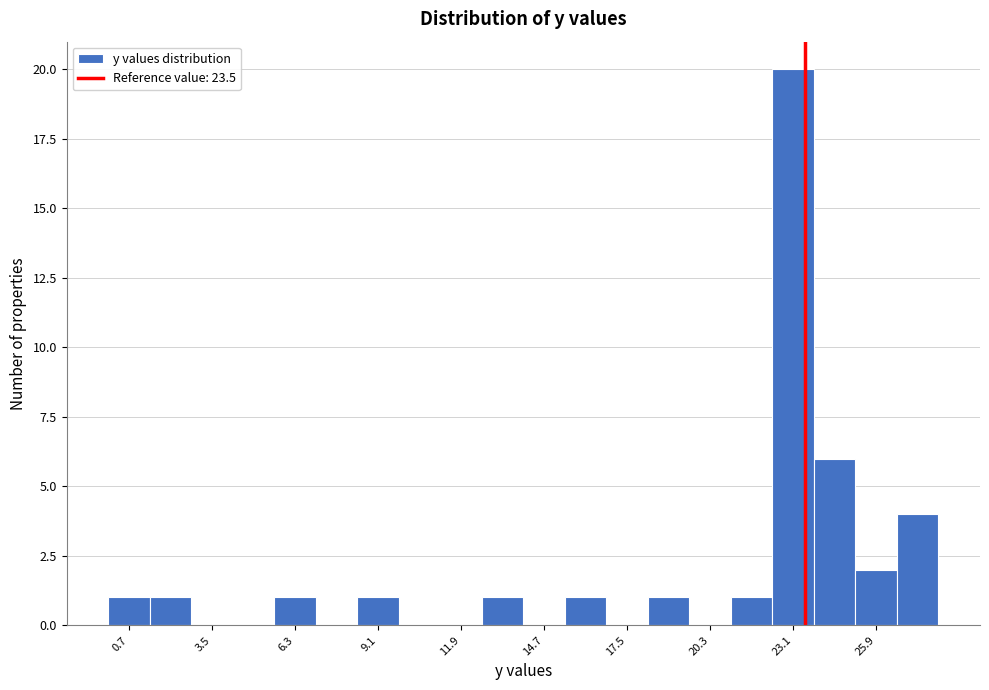

Read against the x-axis, roughly where is the centre of the tallest bar?

23.0